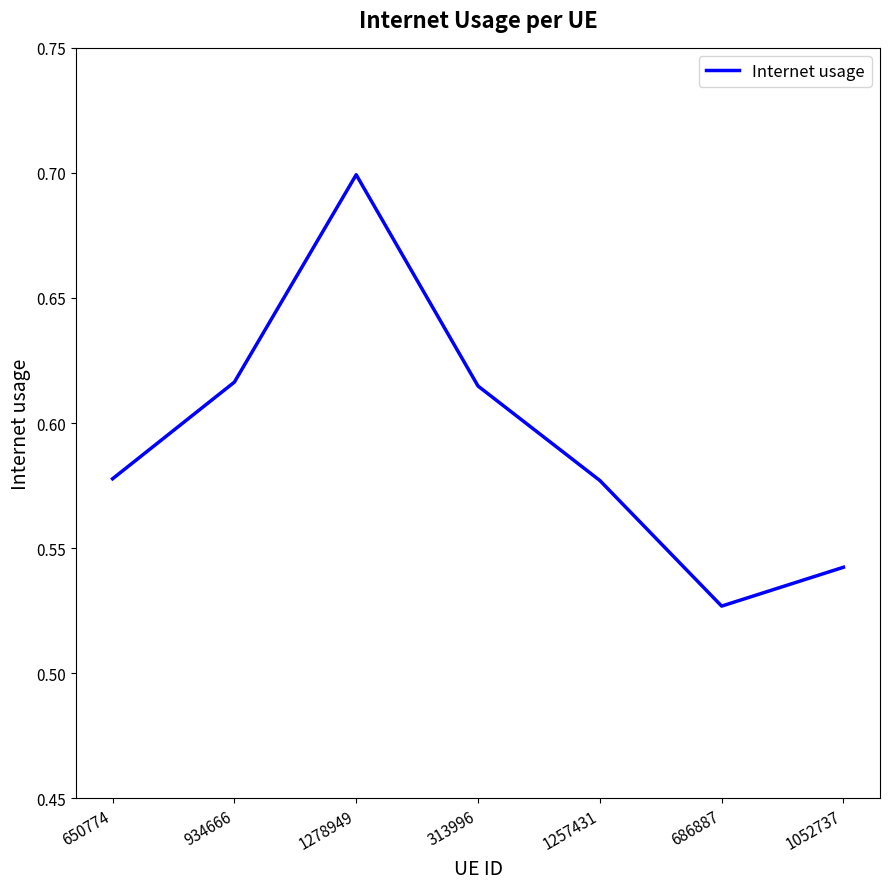

At which label is the value closest to 0?

686887